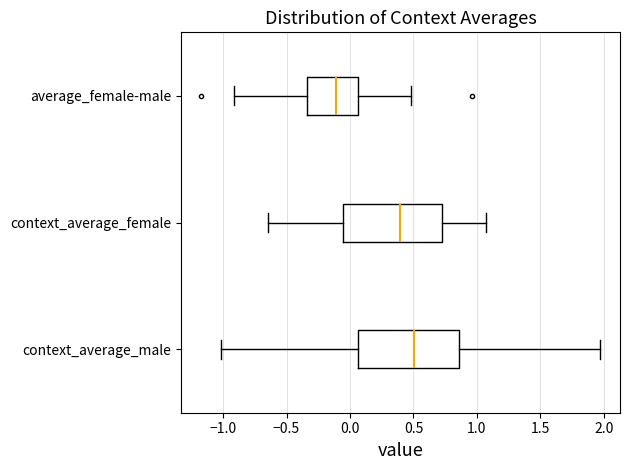

Where is the right edge of the box for average_female-male on the x-axis? The values are not printed on the chart, so give them approximately, as read against the axis.

0.05